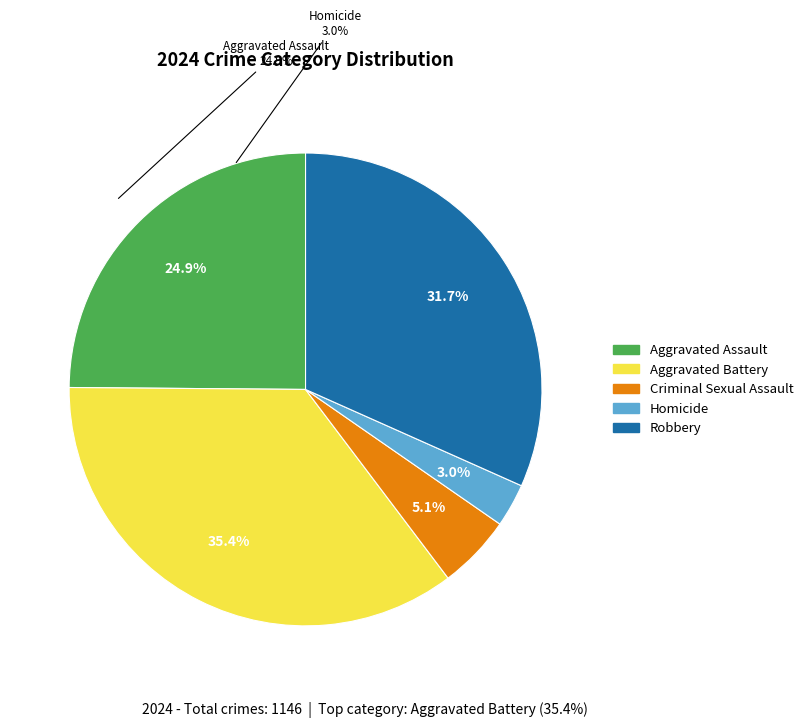

To the nearest percent, what portion does Criminal Sexual Assault represent?

5%